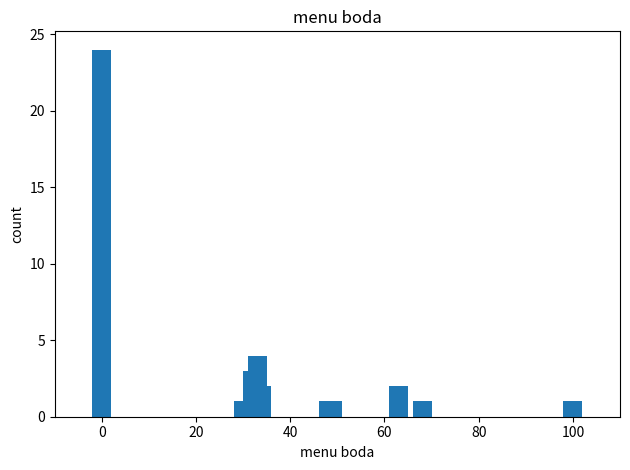

Reading left to right, what are all the values shown in this chart?

24	1	3	4	2	1	1	2	1	1